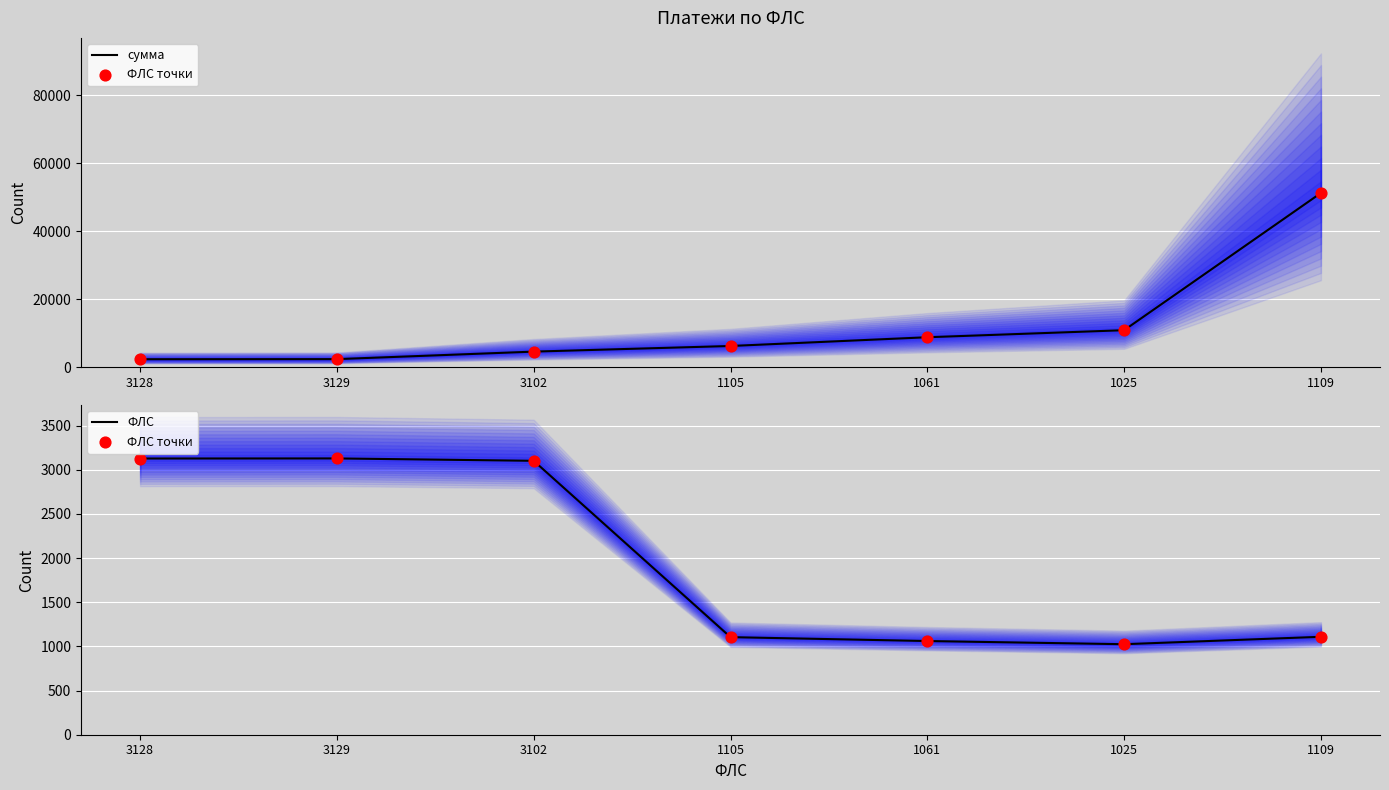

Is the value of ФЛС at 3129 greater than the value of сумма at 1061?

No